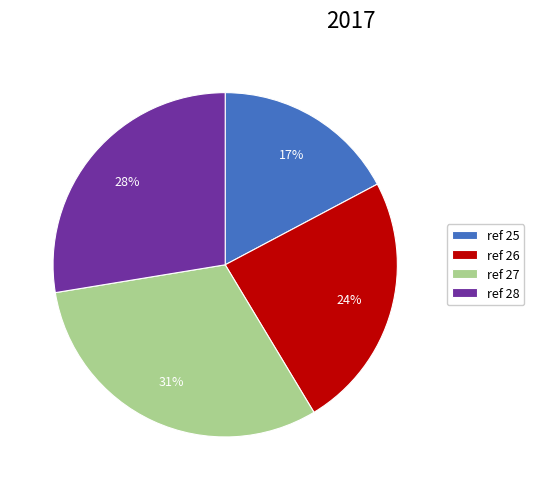

Do ref 28 and ref 25 together represent more than half of the pie?

No